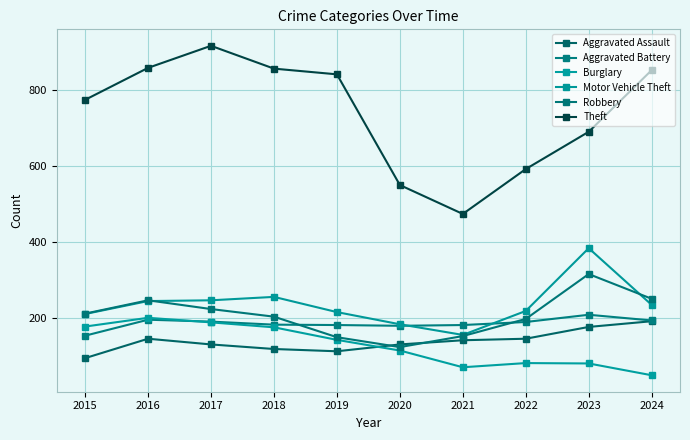

True or false: Aggravated Assault and Theft cross at least once.

False